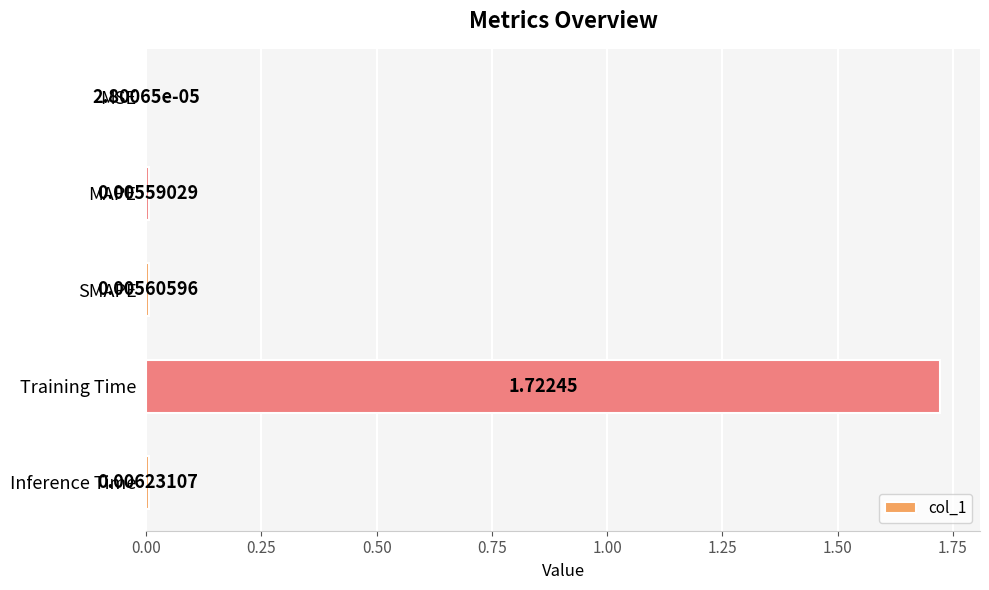

Are the bars horizontal?

Yes